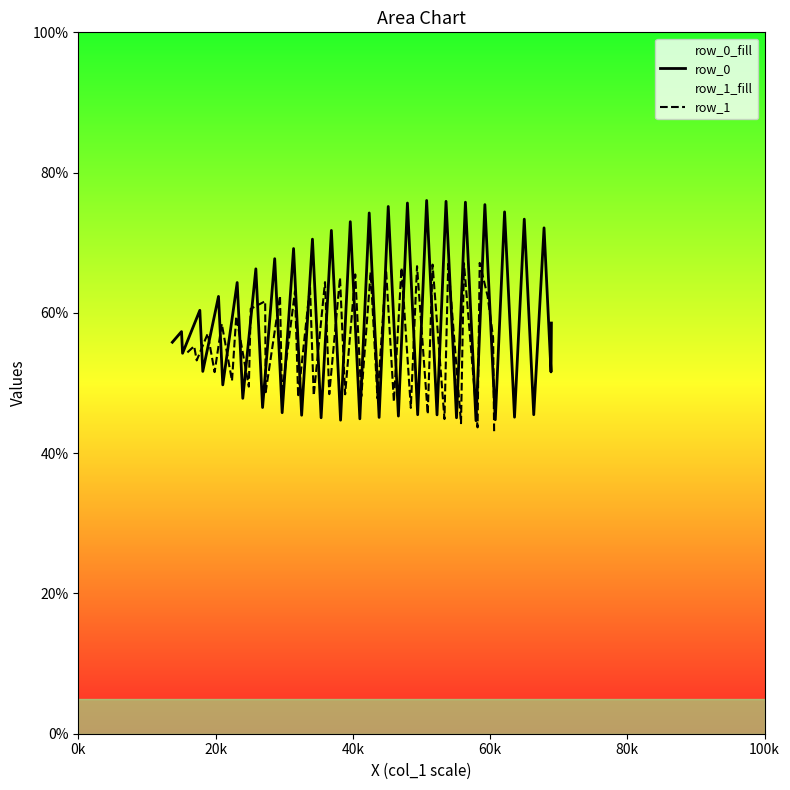

What is the maximum value for row_0?

76.0